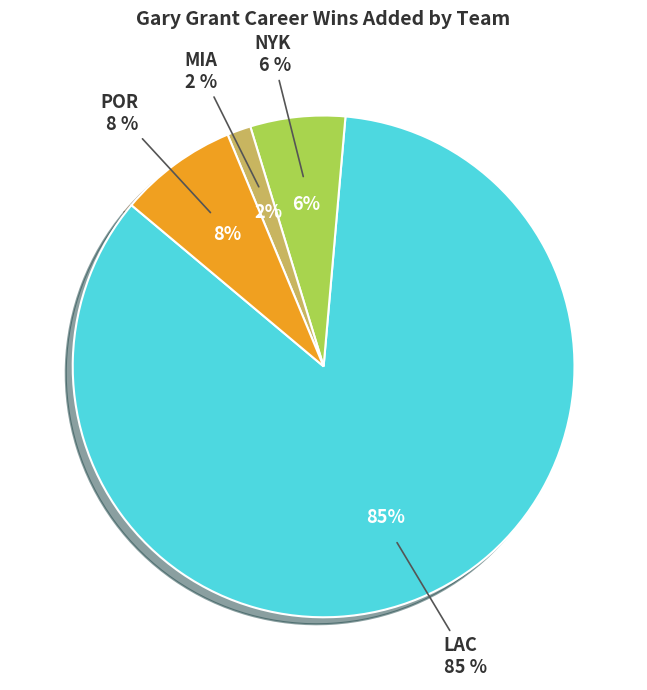

How many slices are in this pie chart?

4